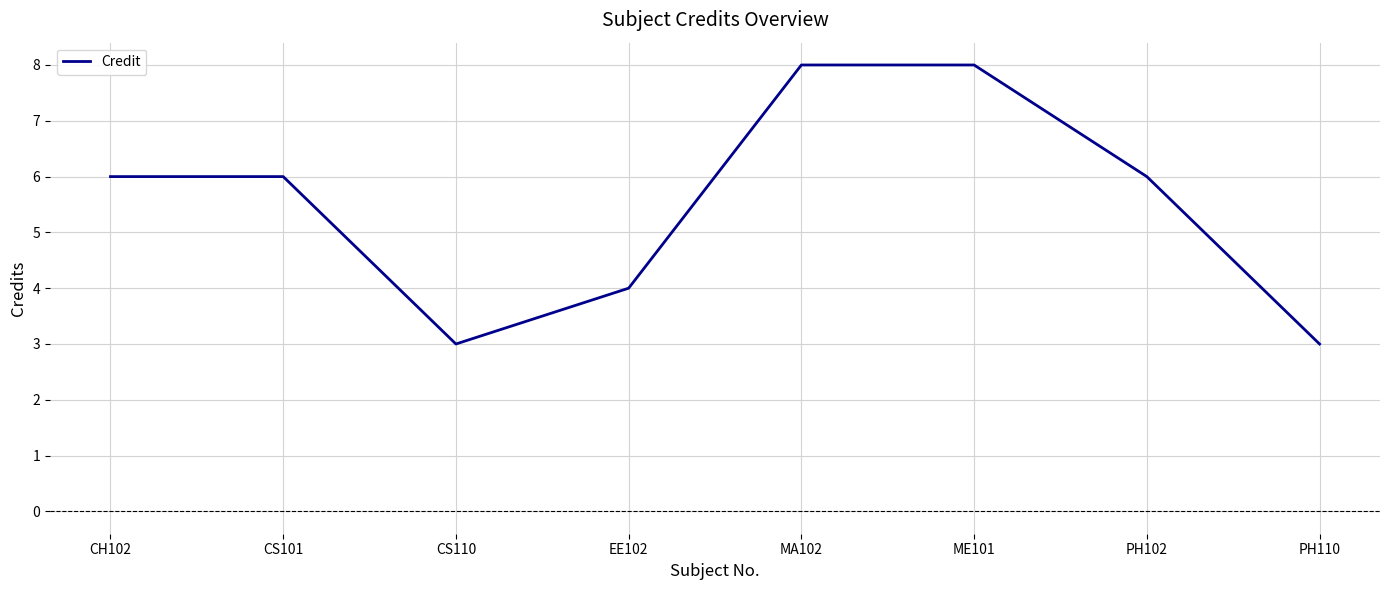

What is the difference between the second highest and second lowest values?

5